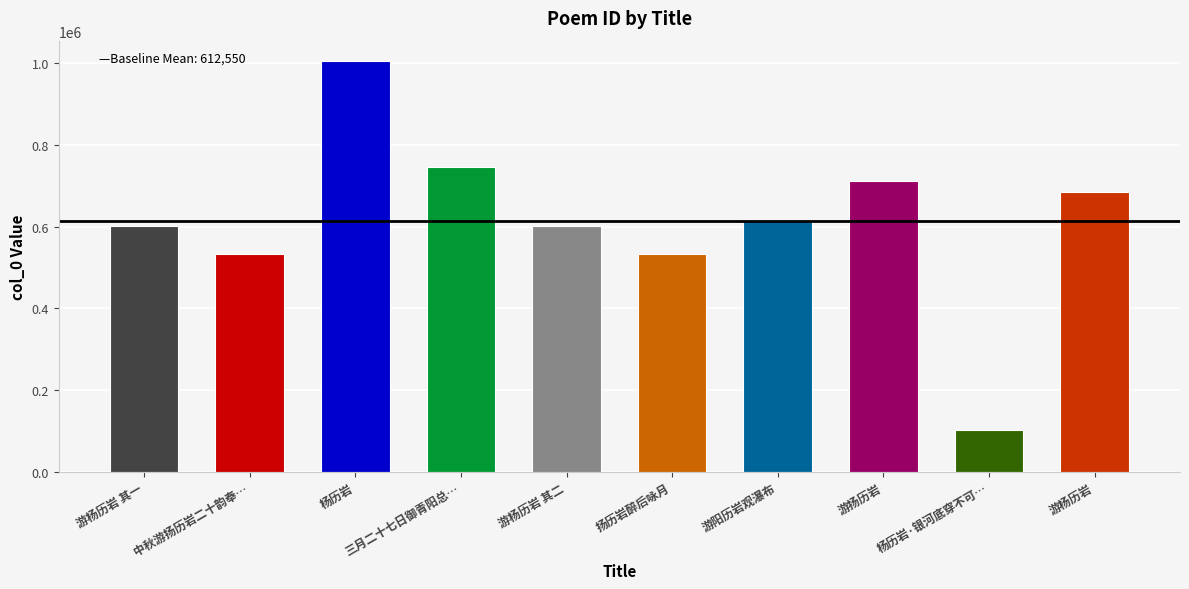

Is it true that the value at 扬历岩醉后咏月 is 532147?

True